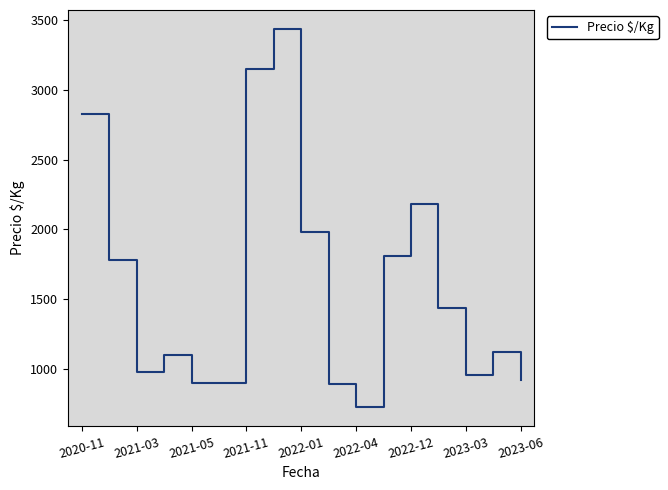

What is the maximum value shown in the chart?

3438.0